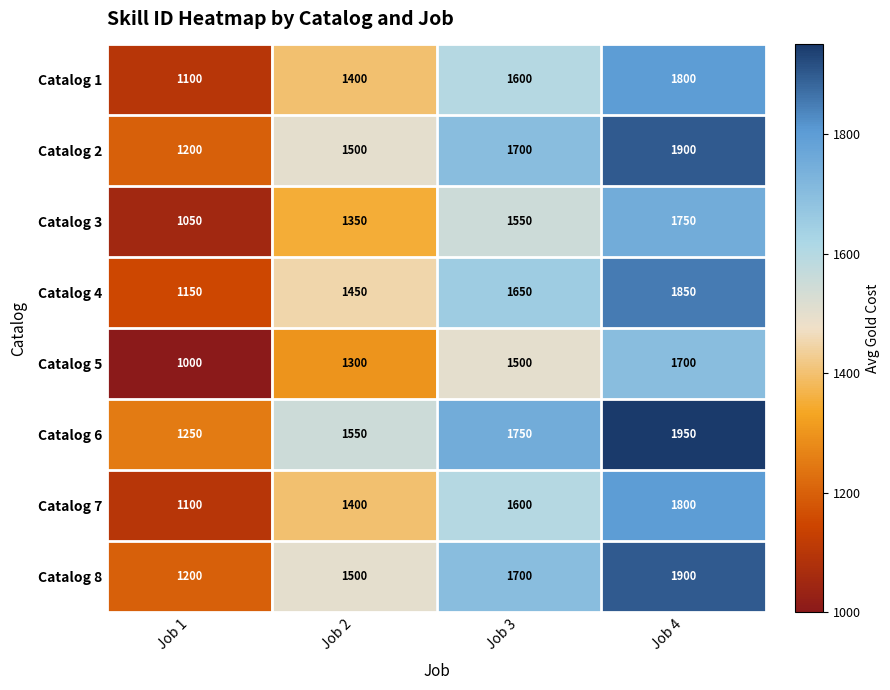

The Catalog 1 series shows 1100 at Job 1. True or false?

True